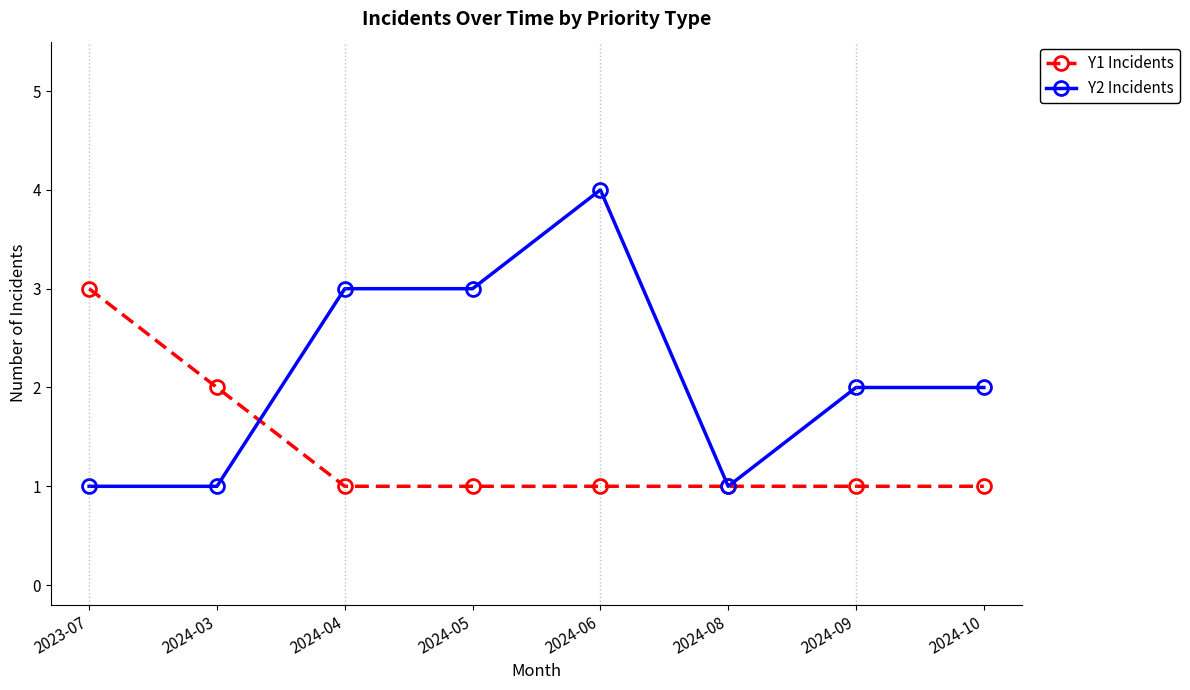

Which category has the highest value in the Y1 Incidents series?

2023-07